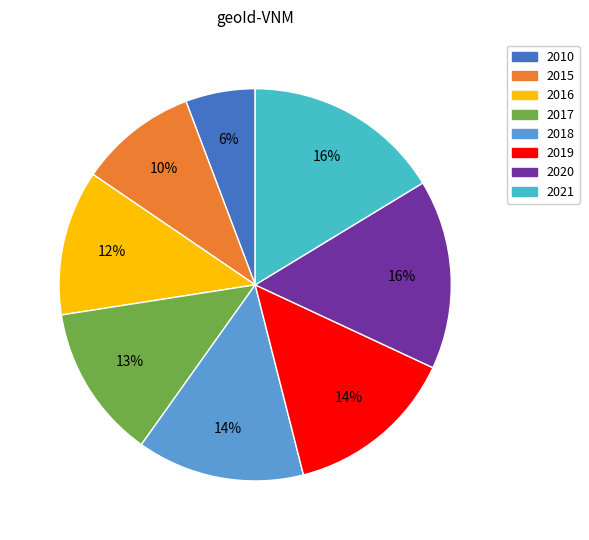

What percentage is the 2019 slice, to the nearest percent?

14%